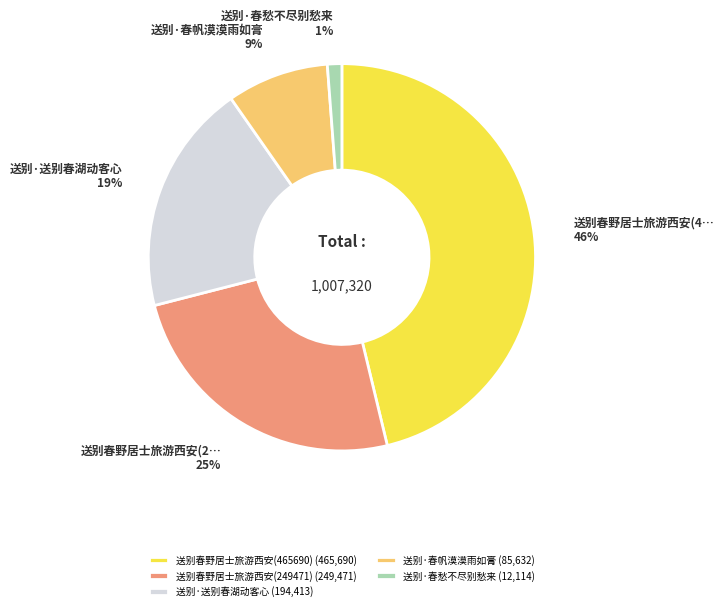

What is the largest slice in the pie chart?

送别春野居士旅游西安(465690)